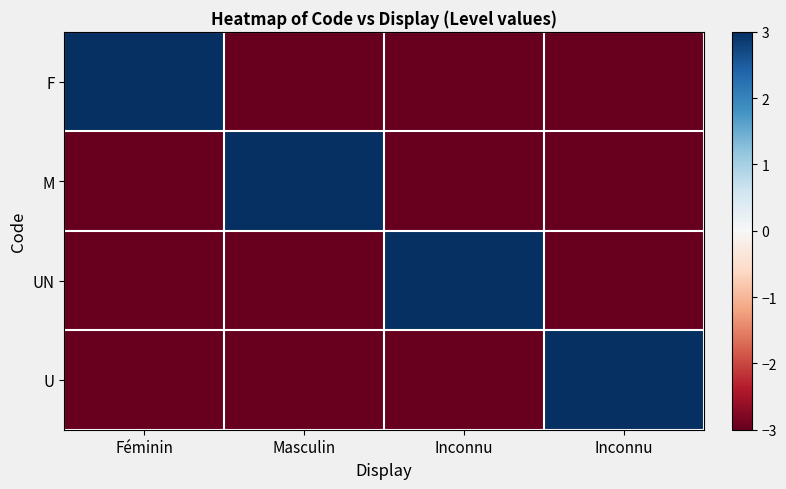

Between Féminin and Inconnu, which series saw the biggest shift?

F